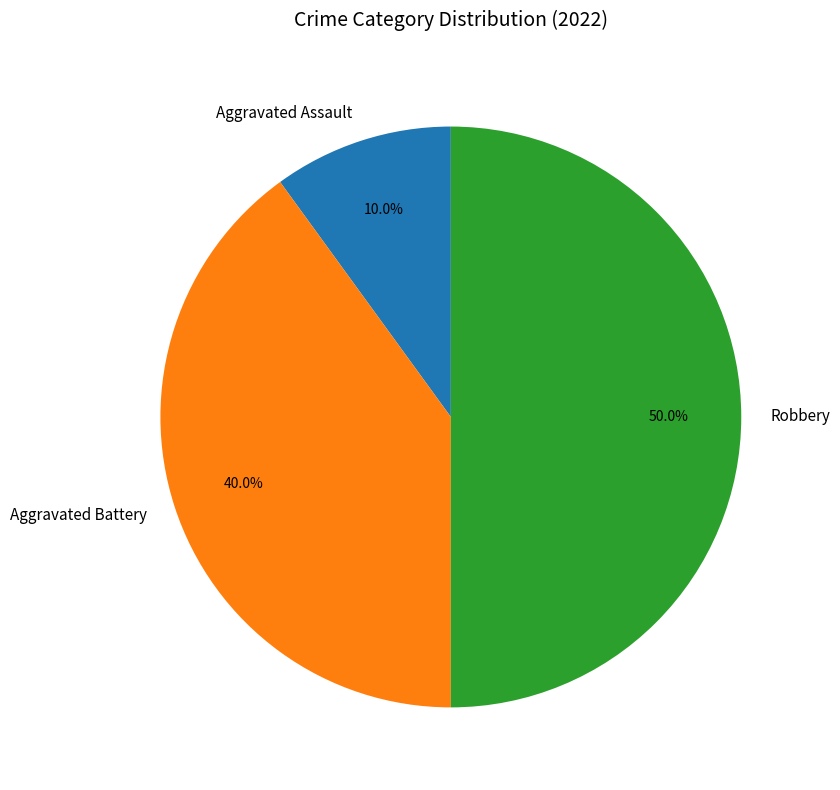

How many slices are in this pie chart?

3